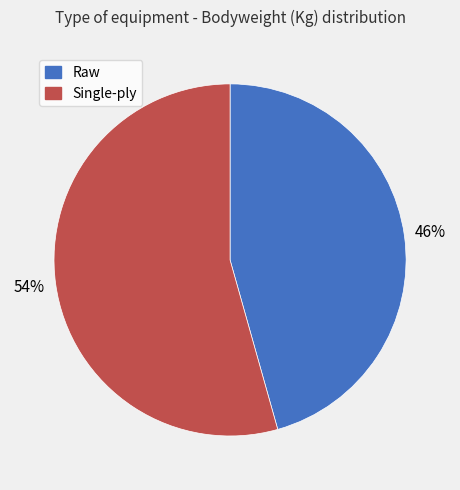

How many slices are in this pie chart?

2